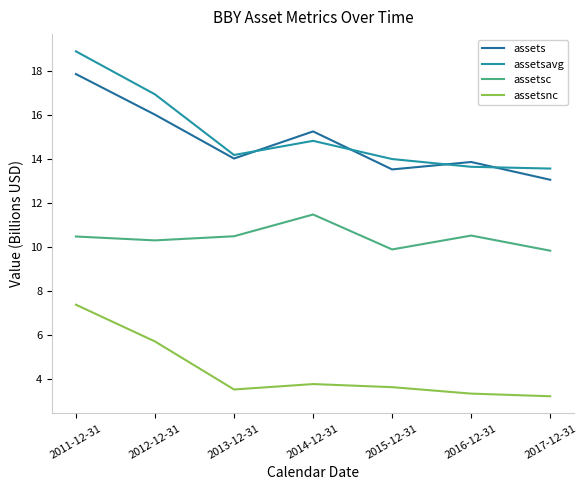

Between 2011-12-31 and 2013-12-31, which series saw the biggest shift?

assetsavg